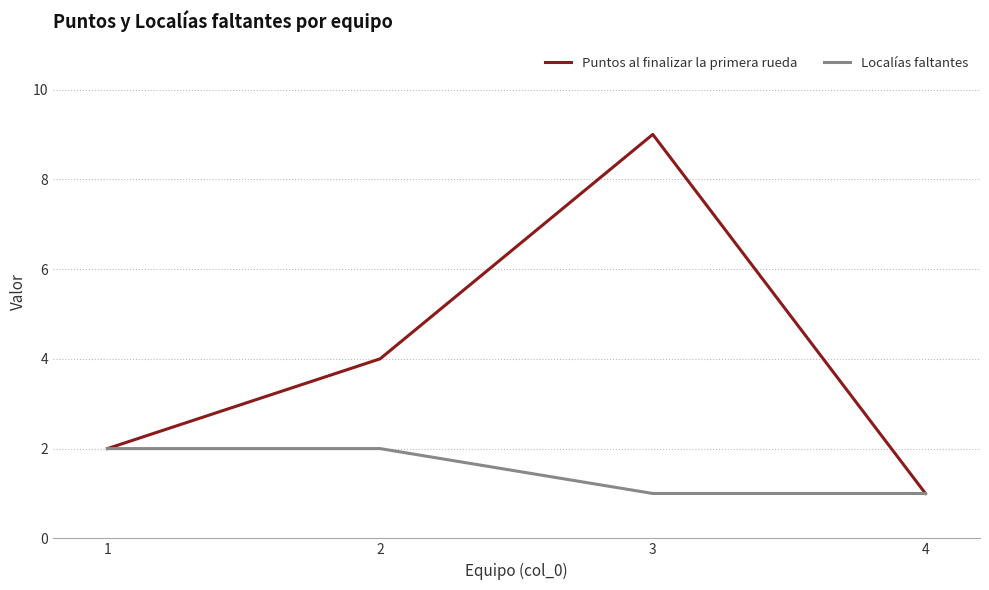

Which series has the widest spread of values?

Puntos al finalizar la primera rueda